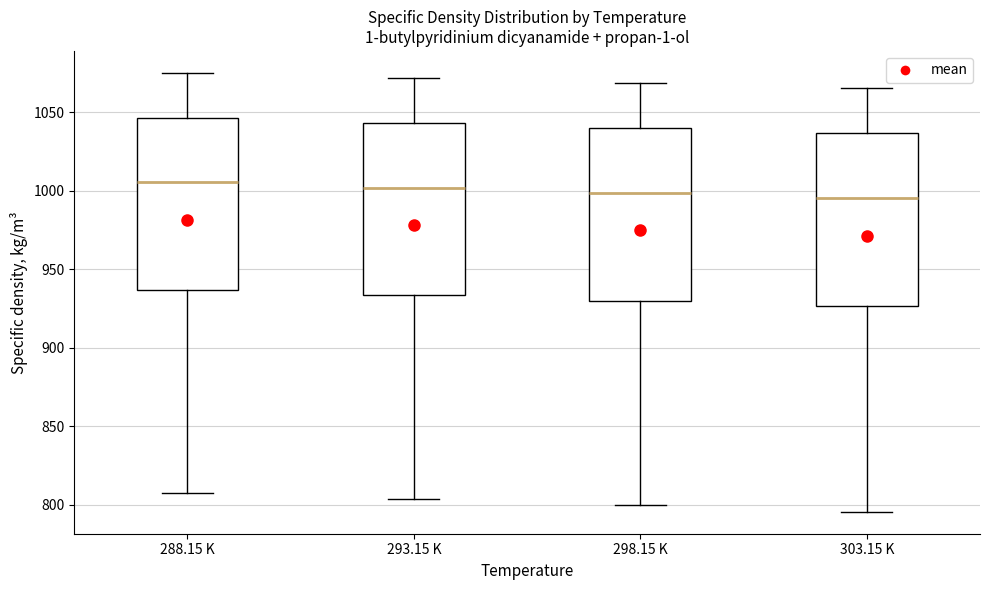

Where is the upper edge of the box for 303.15 K on the y-axis? The values are not printed on the chart, so give them approximately, as read against the axis.

1035